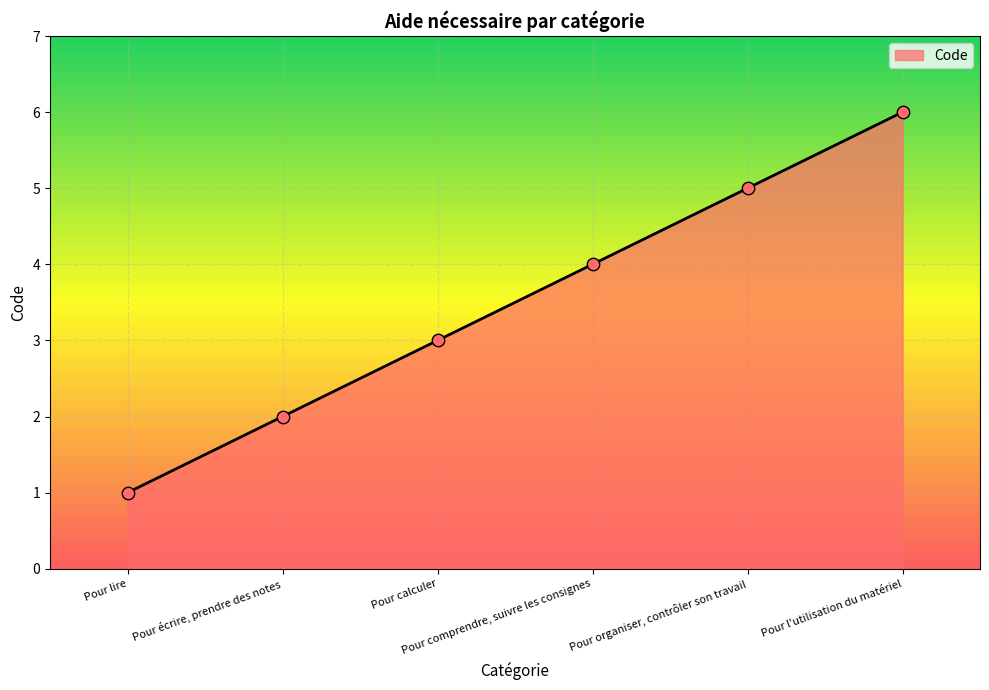

What is the change in value from Pour calculer to Pour comprendre, suivre les consignes?

+1